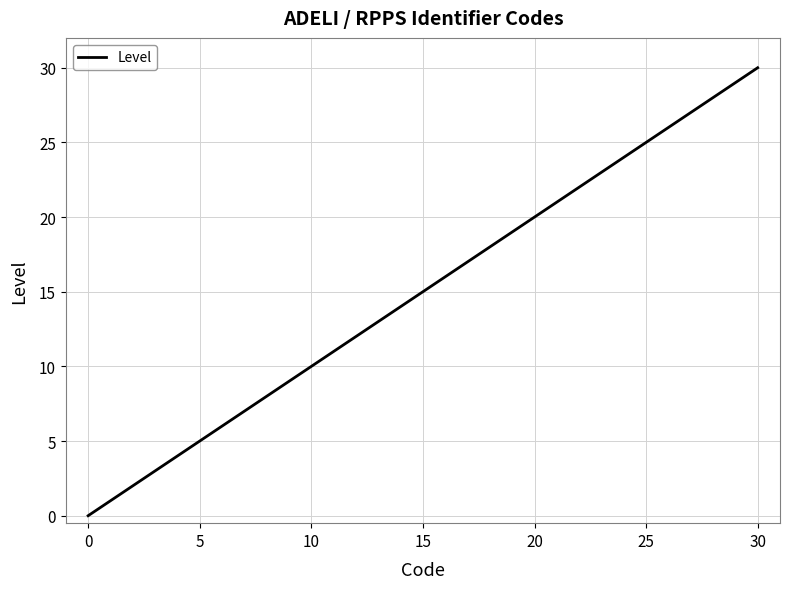

What is the difference between the maximum and minimum values?

30